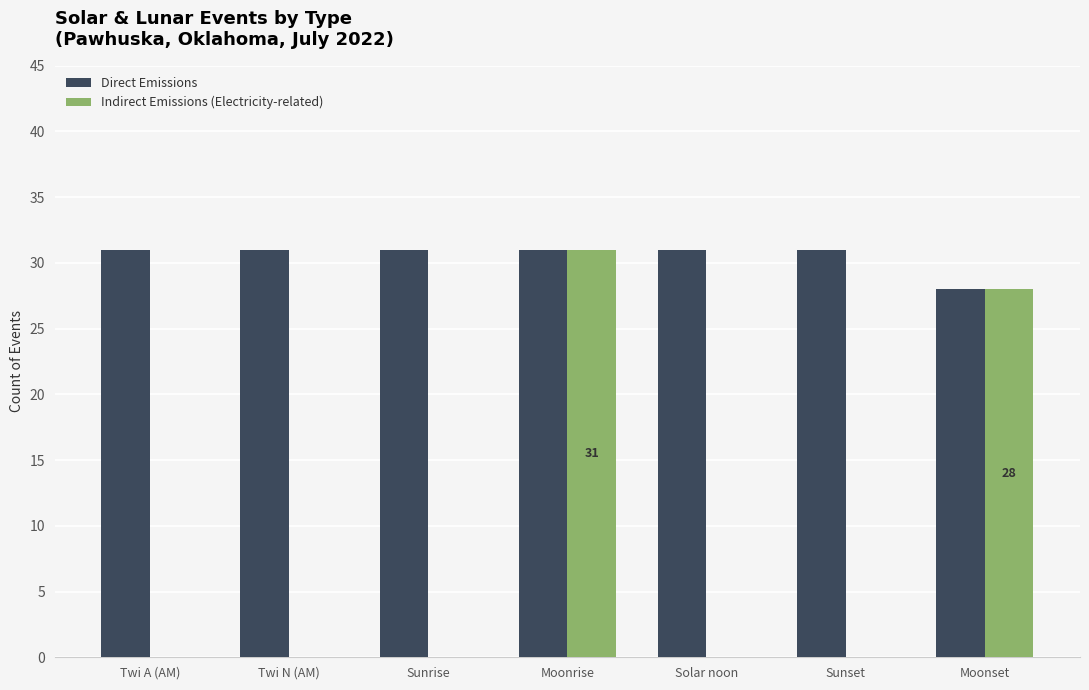

At which label is Direct Emissions closest to 29?

Moonset